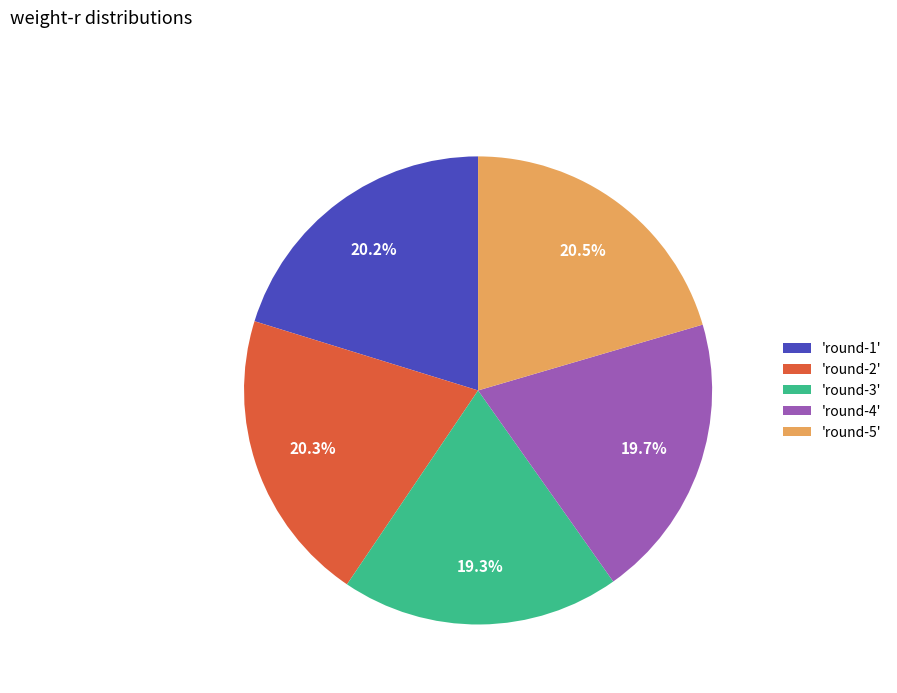

Combined, do 'round-2' and 'round-5' account for over 50%?

No